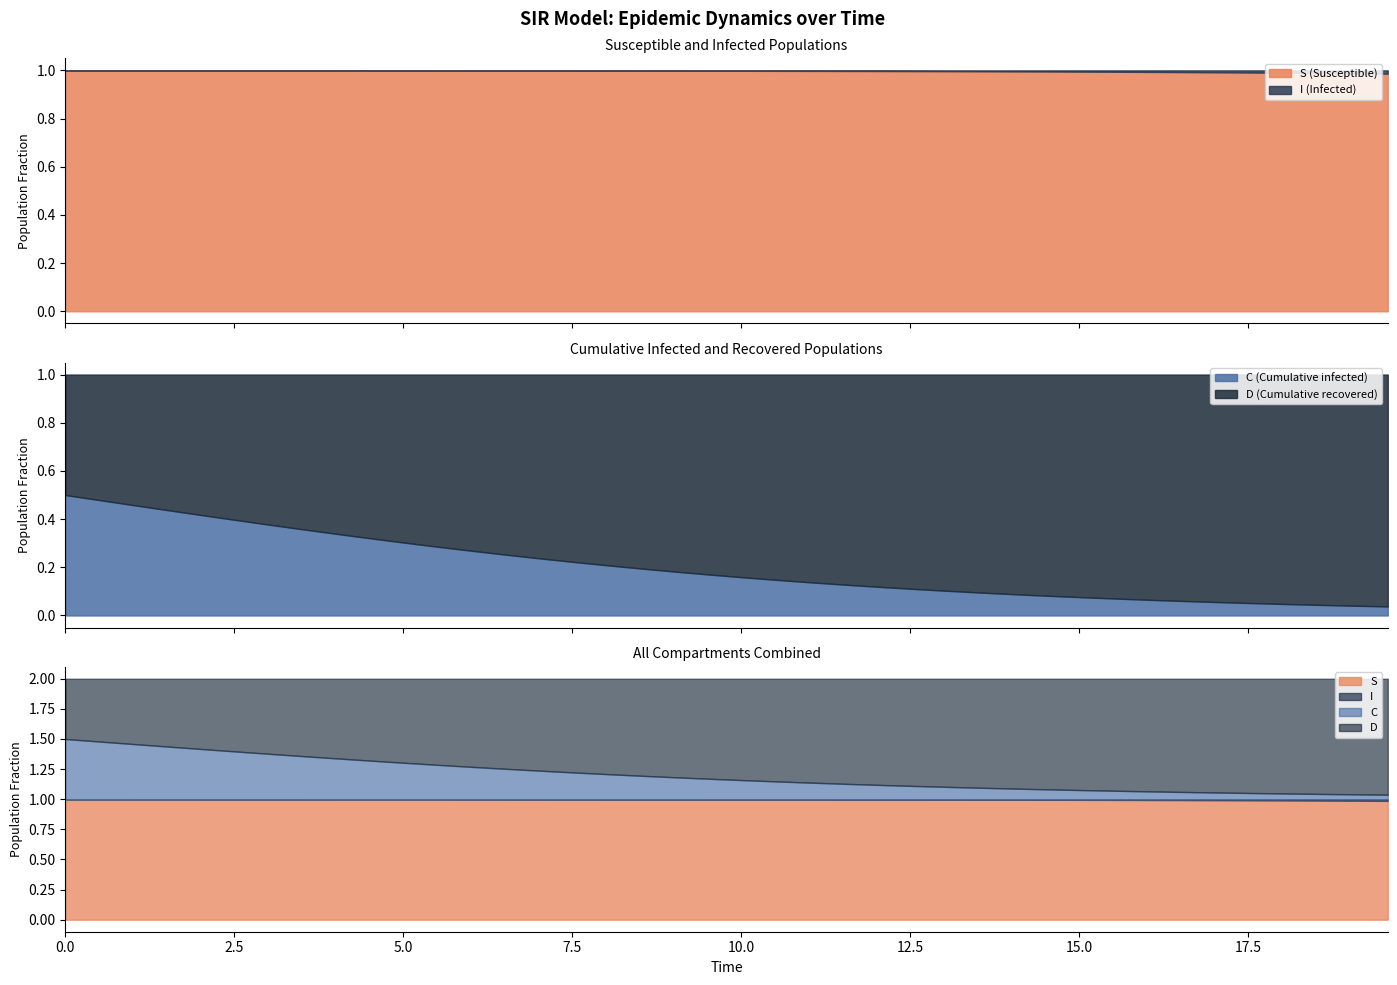

Is it true that I equals 0.0 at 15.551839464882944?

True